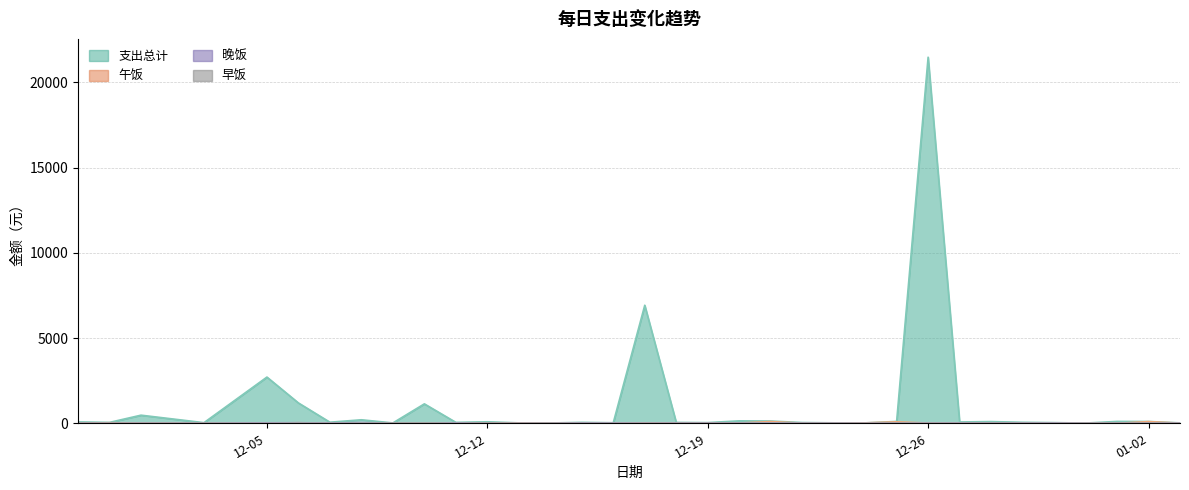

Which series has the largest total across all categories?

支出总计